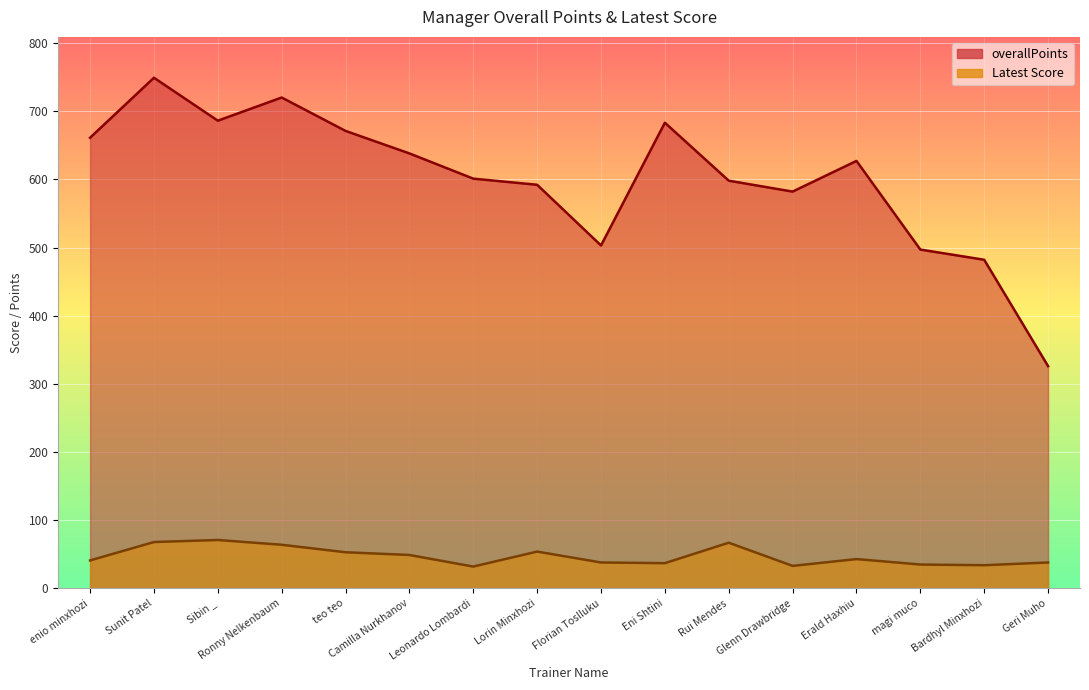

List the series in order of their overall mean, lowest first.

Latest Score, overallPoints